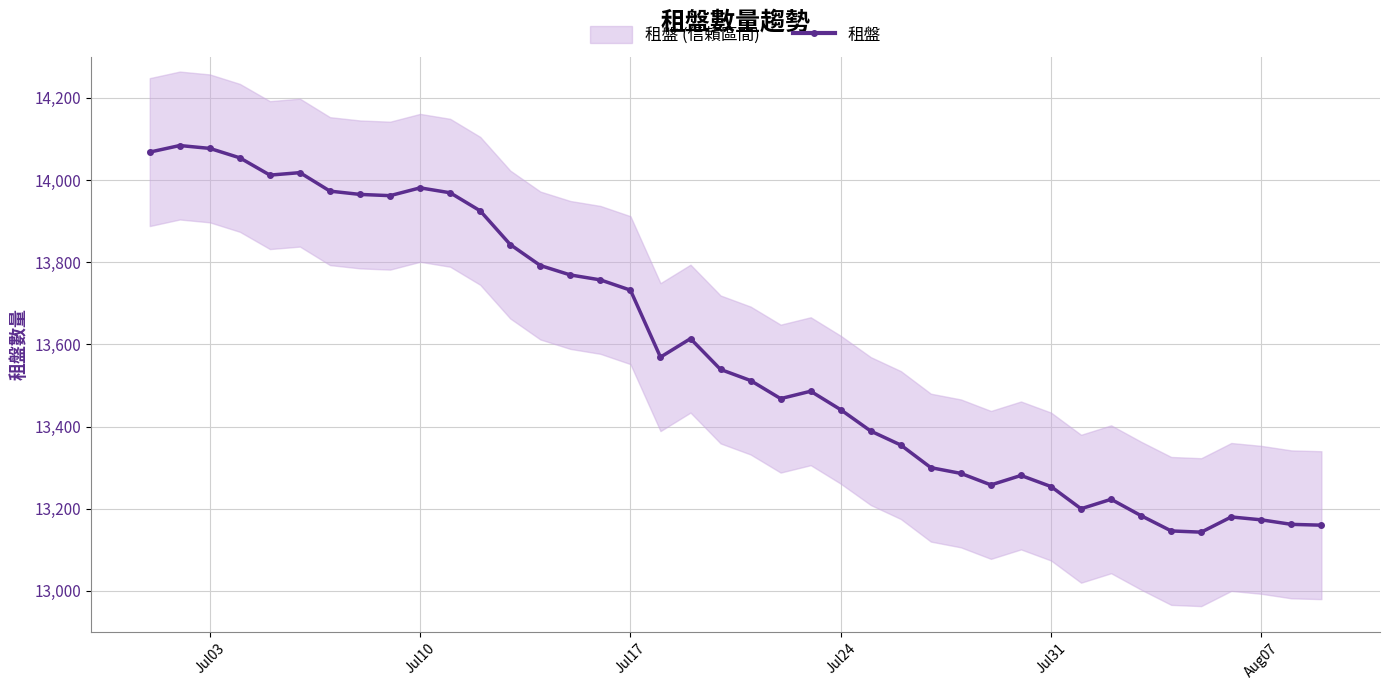

What is the lowest value of the 租盤 series?

13143